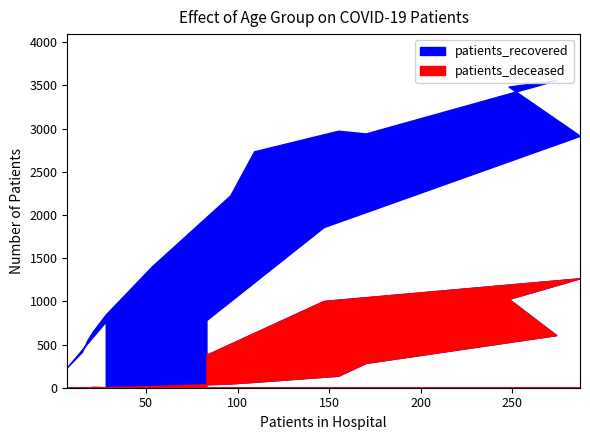

What are all the series names shown in the legend?

patients_recovered, patients_deceased